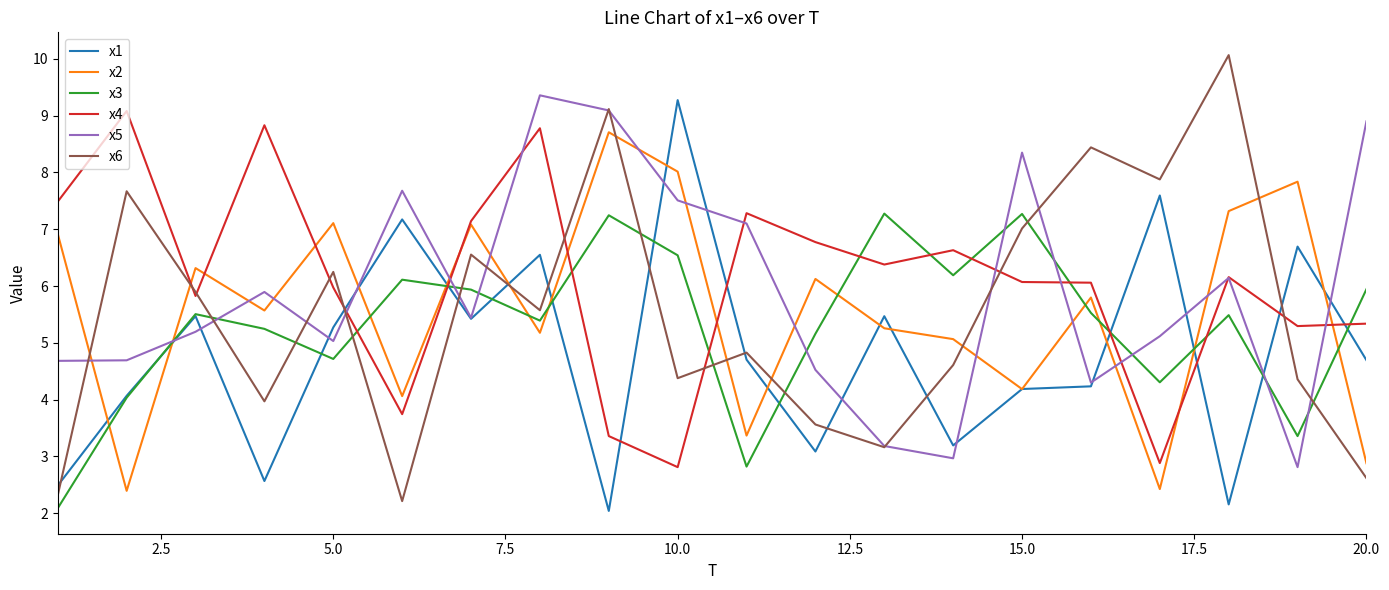

After their last crossing, which series has the higher values: x2 or x6?

x2